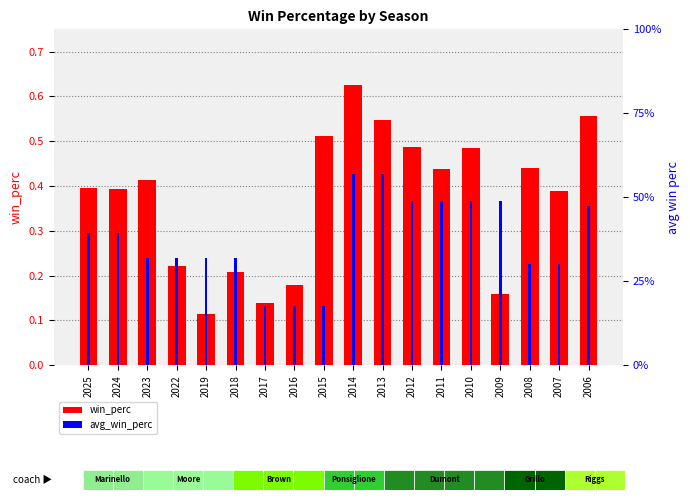

The avg_win_perc series shows 0.4 at 2022. True or false?

False